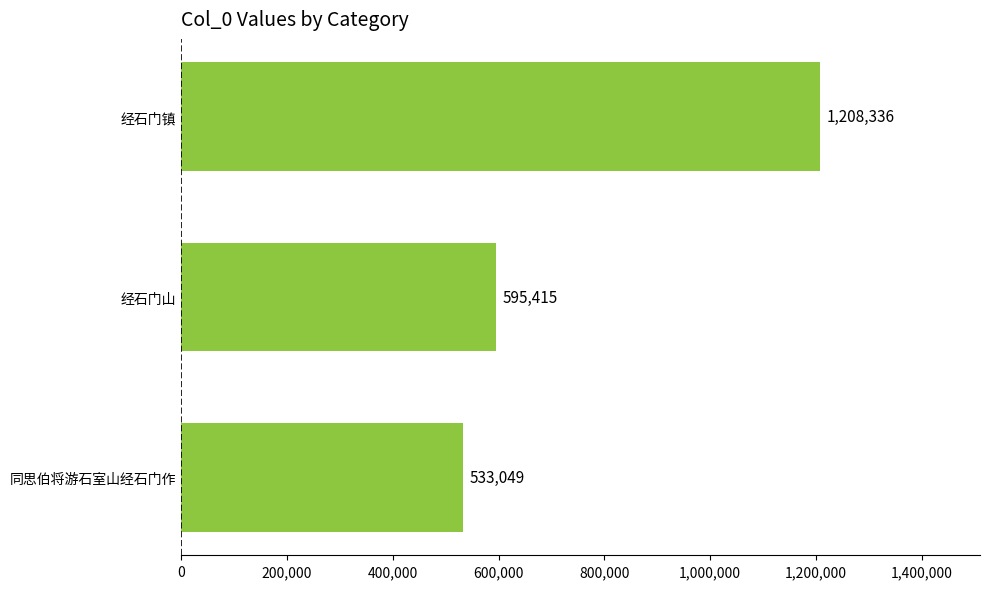

Reading bottom to top, transcribe all the data shown in this chart.

同思伯将游石室山经石门作=533049	经石门山=595415	经石门镇=1208336